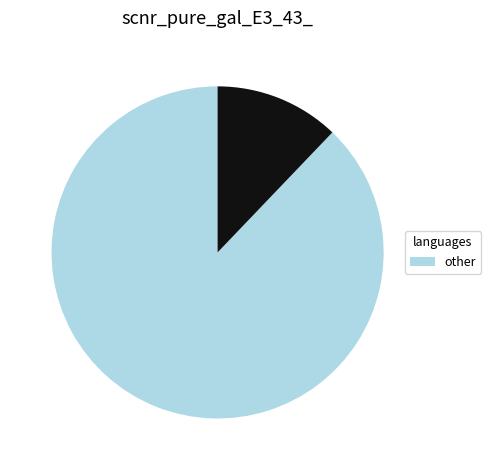

Is there a majority slice in this chart?

Yes